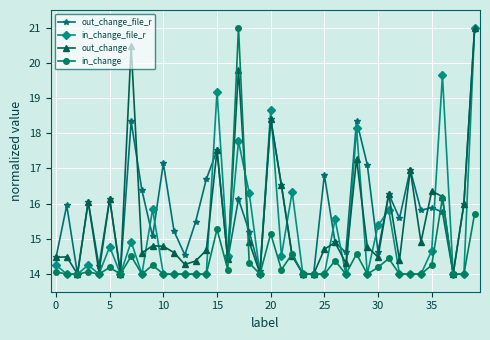

Count the number of data series in this chart.

4